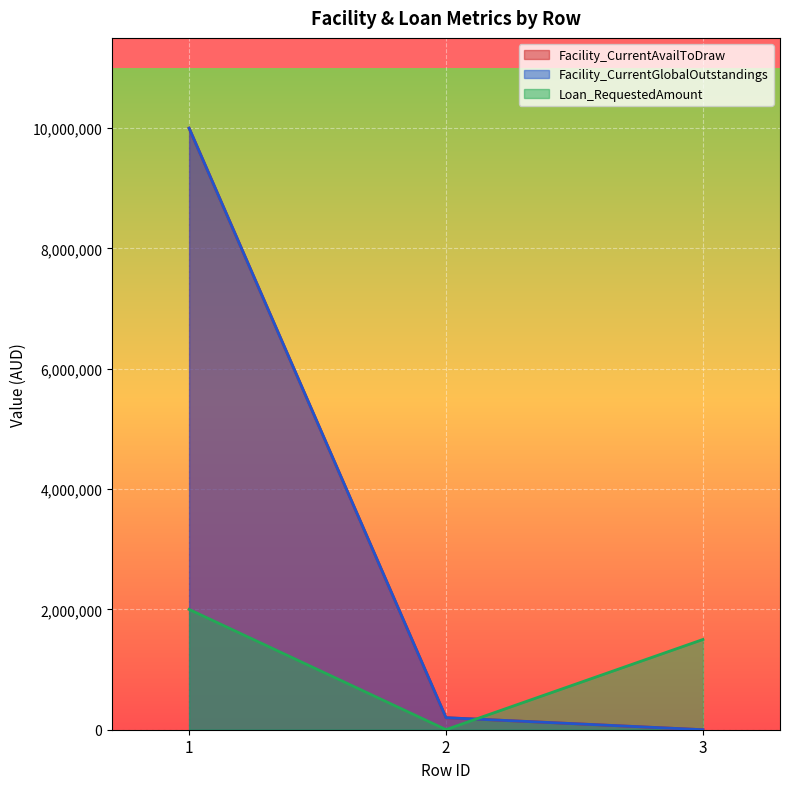

List the series in order of their peak value, highest first.

Facility_CurrentAvailToDraw, Facility_CurrentGlobalOutstandings, Loan_RequestedAmount